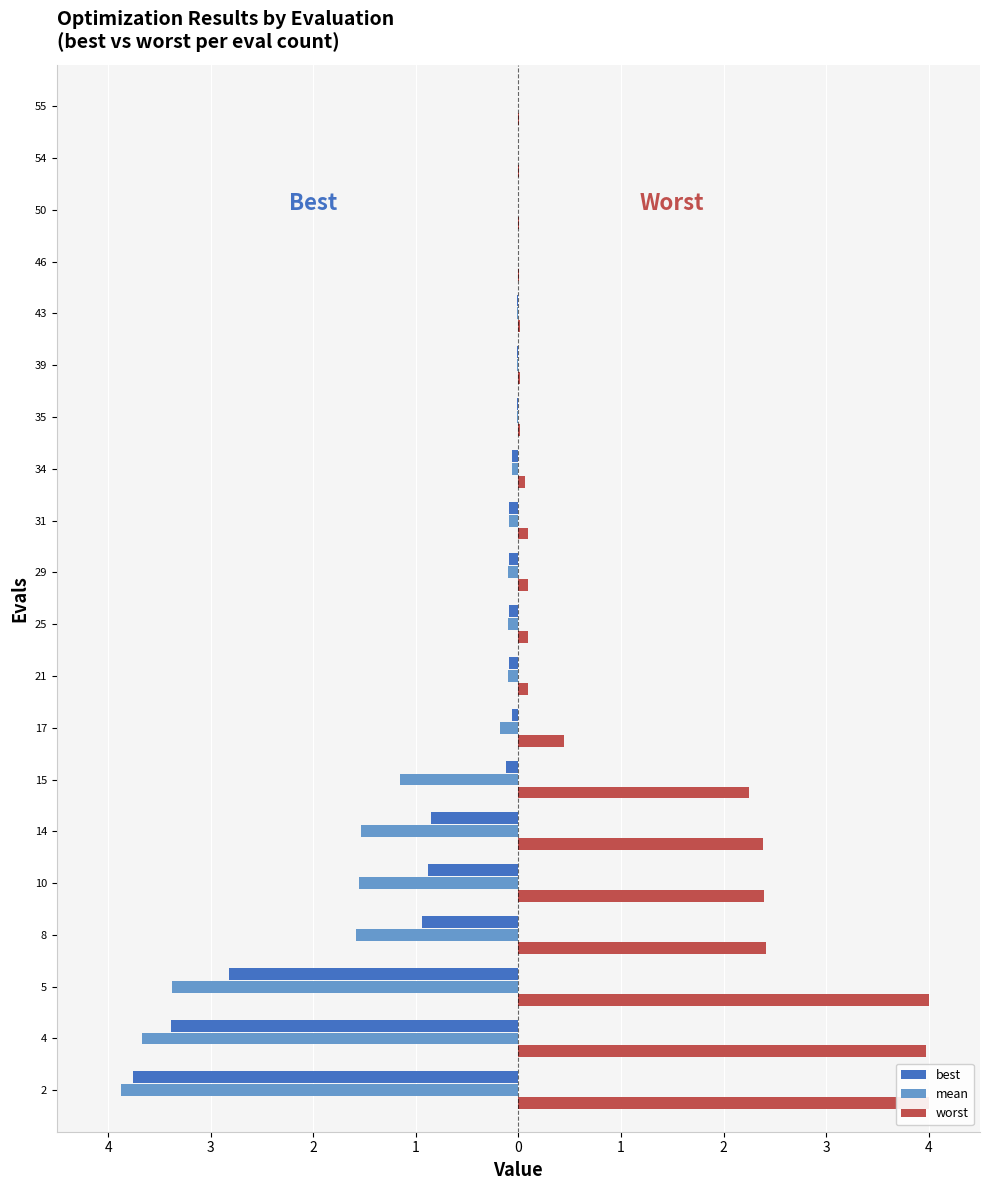

Which series has the largest total across all categories?

worst